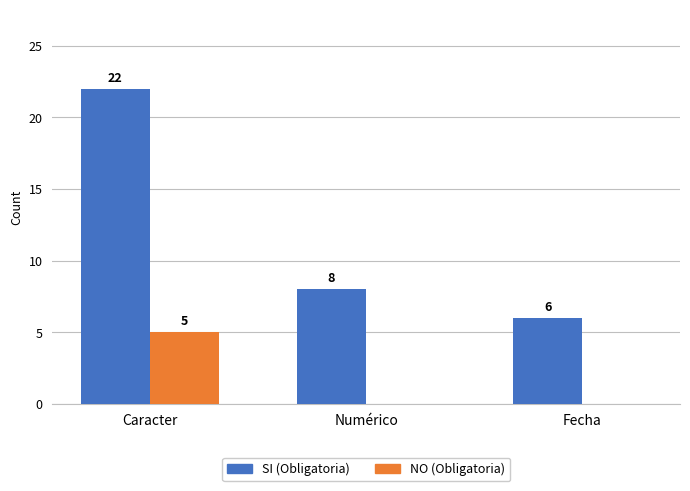

What is the difference between the NO (Obligatoria) values at Fecha and Caracter?

5